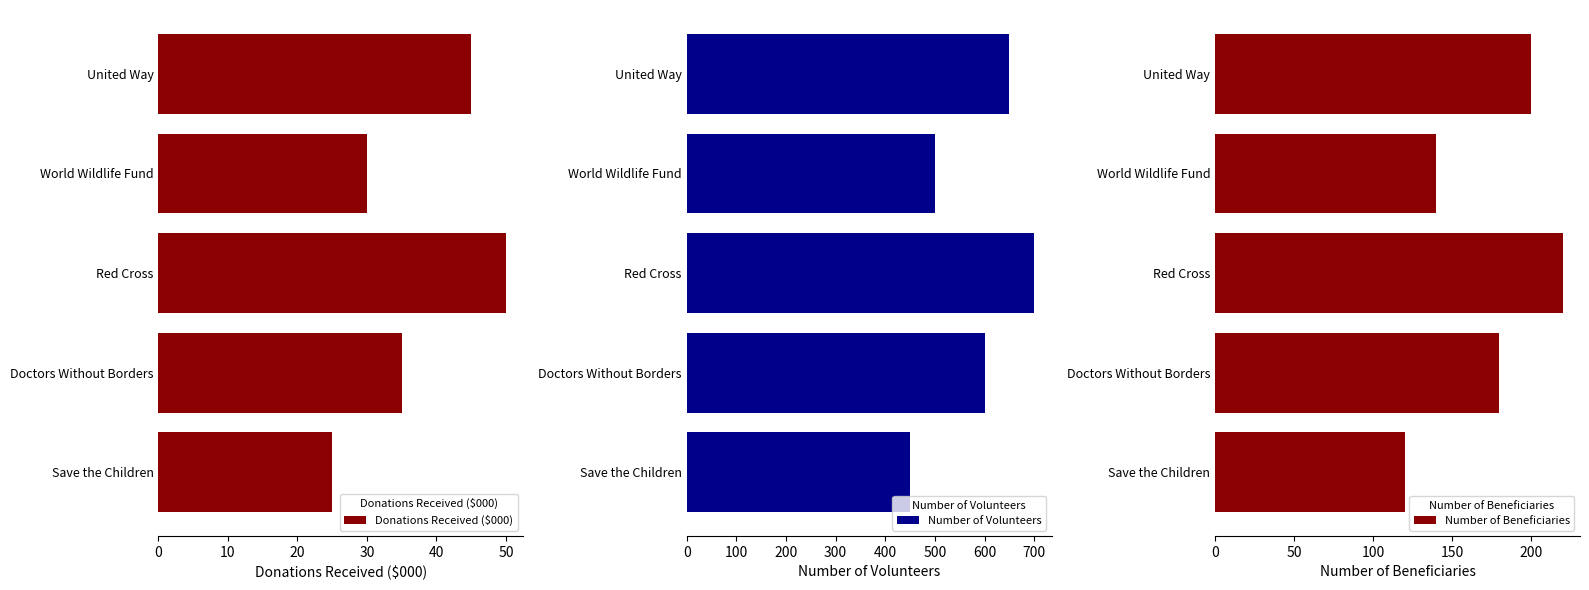

How many data points in Number of Volunteers are above 600?

2